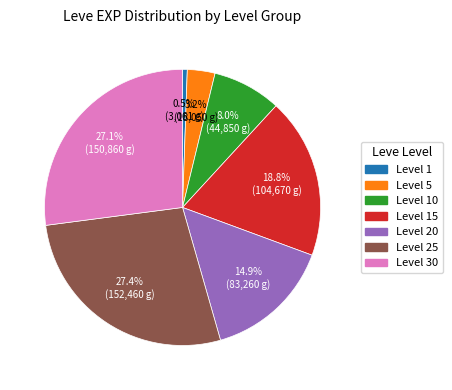

Between Level 20 and Level 15, which is larger?

Level 15